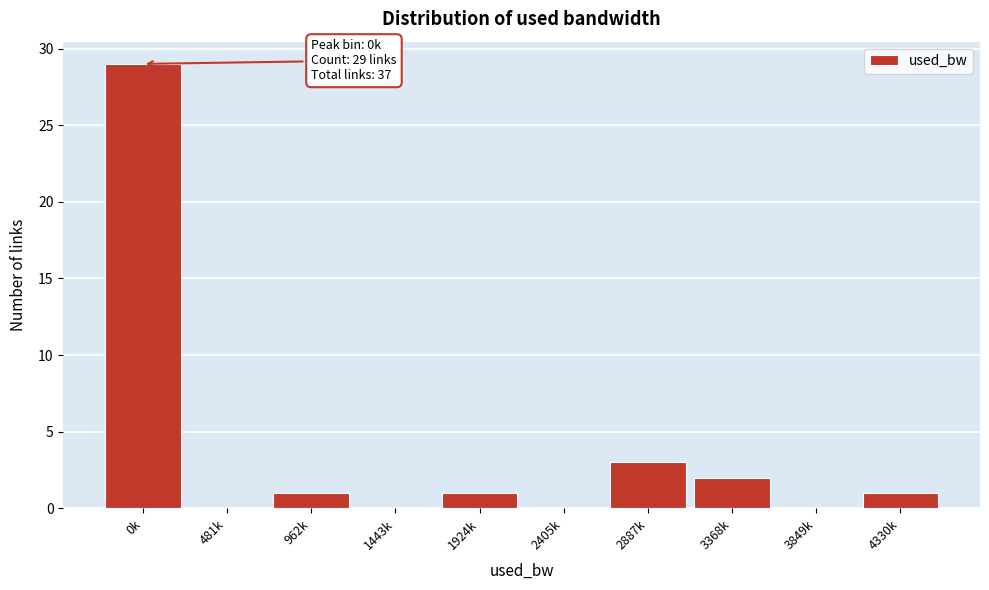

Reading left to right, list all the values displayed in this chart.

0k=29	481k=0	962k=1	1443k=0	1924k=1	2405k=0	2887k=3	3368k=2	3849k=0	4330k=1